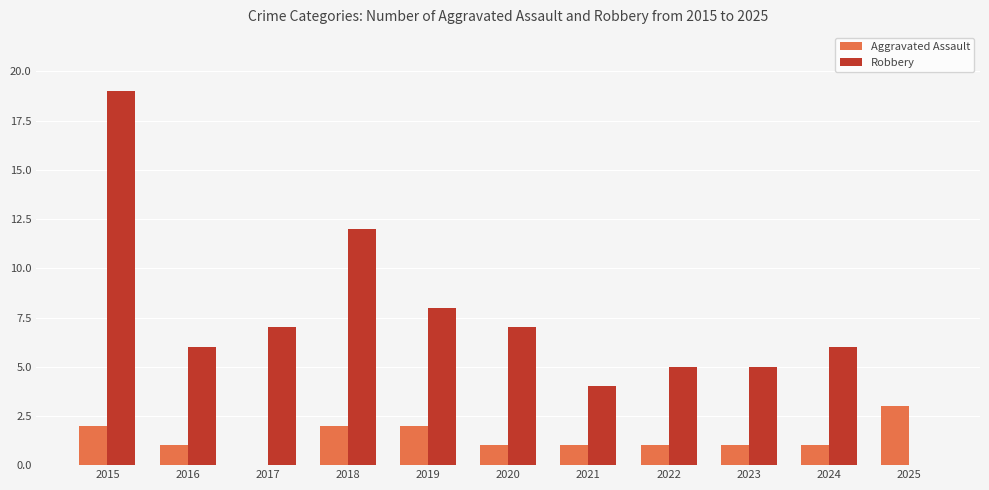

Reading left to right, list all the values displayed in this chart.

Aggravated Assault: 2015=2	2016=1	2017=0	2018=2	2019=2	2020=1	2021=1	2022=1	2023=1	2024=1	2025=3
Robbery: 2015=19	2016=6	2017=7	2018=12	2019=8	2020=7	2021=4	2022=5	2023=5	2024=6	2025=0